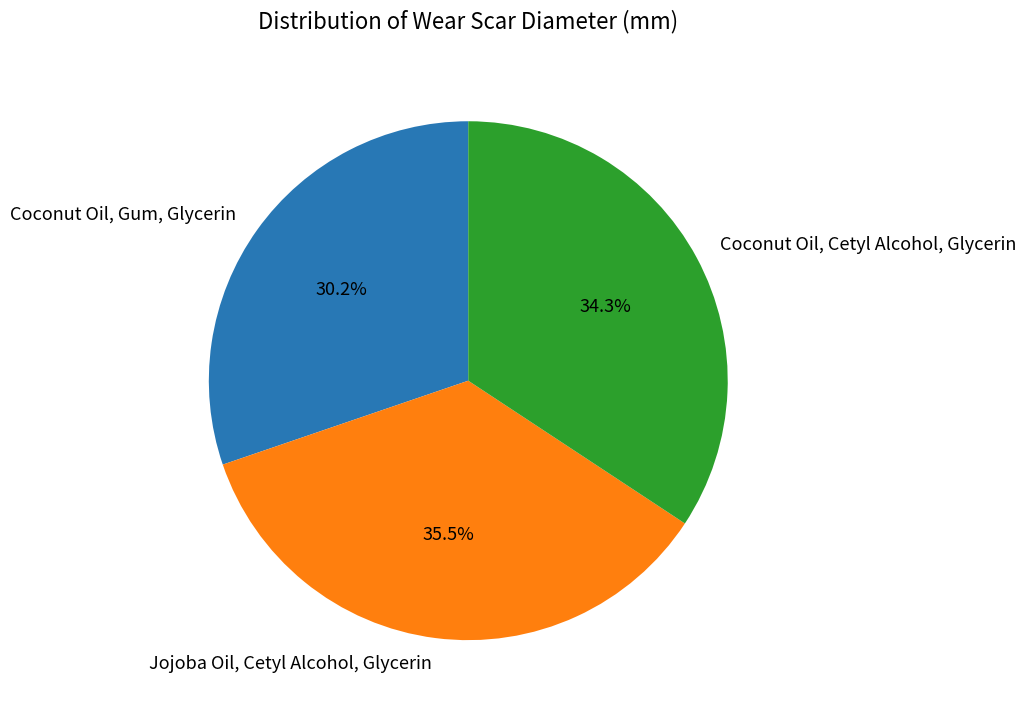

How many segments does this pie chart have?

3